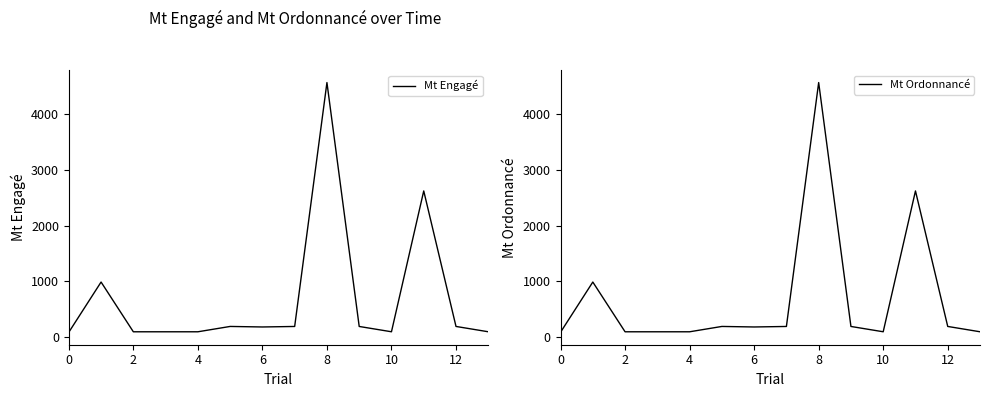

Read the Mt Engagé value at 2.

95.9